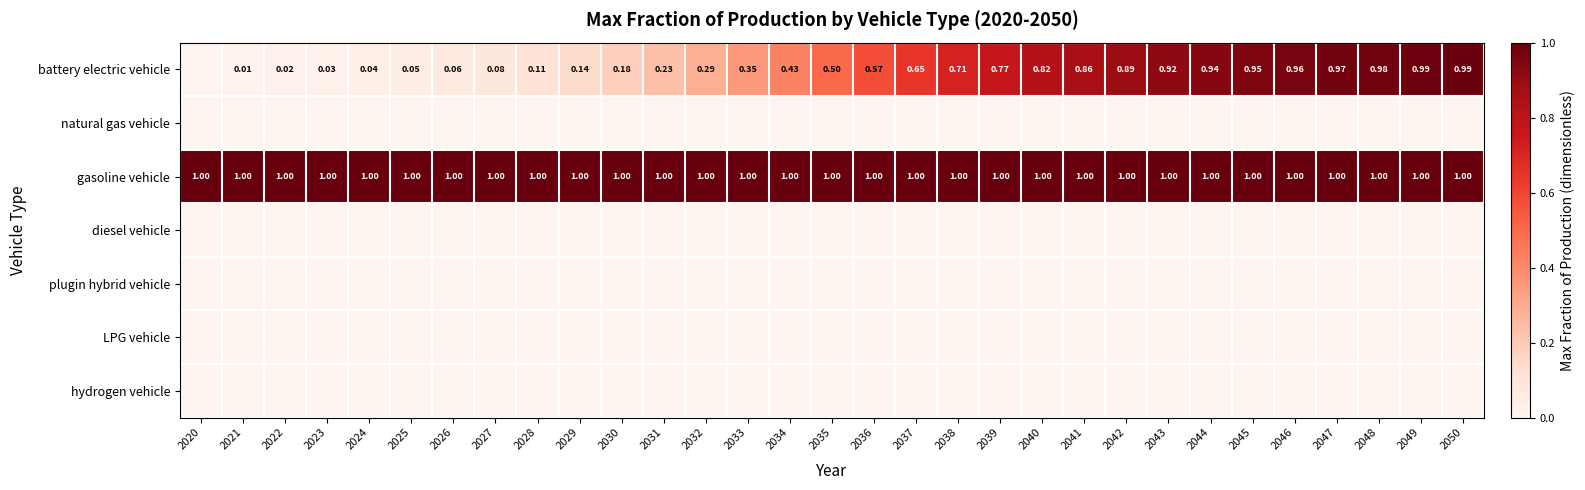

Which series has the widest spread of values?

battery electric vehicle